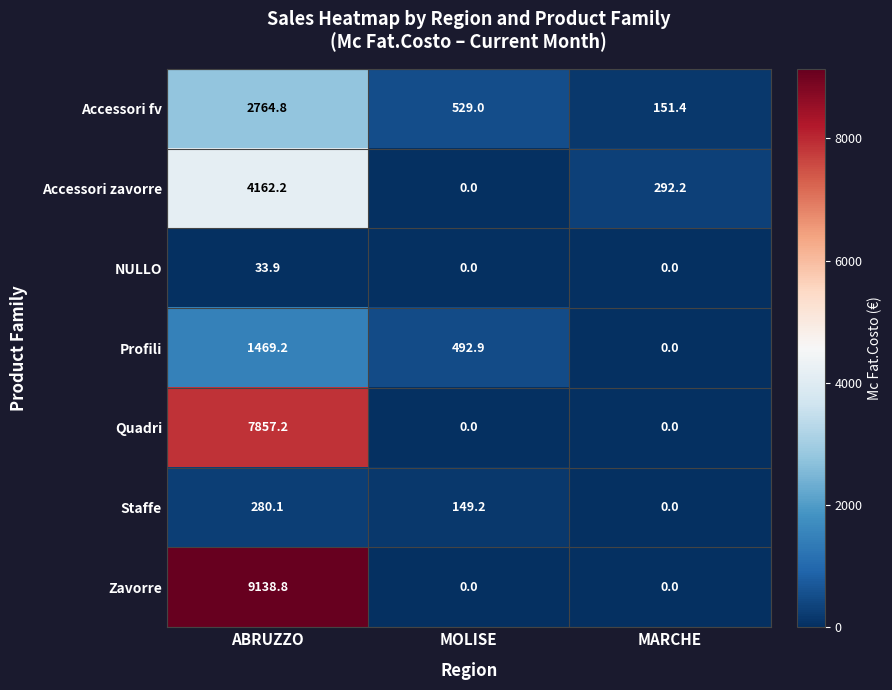

How many positive values does the Profili series have?

2